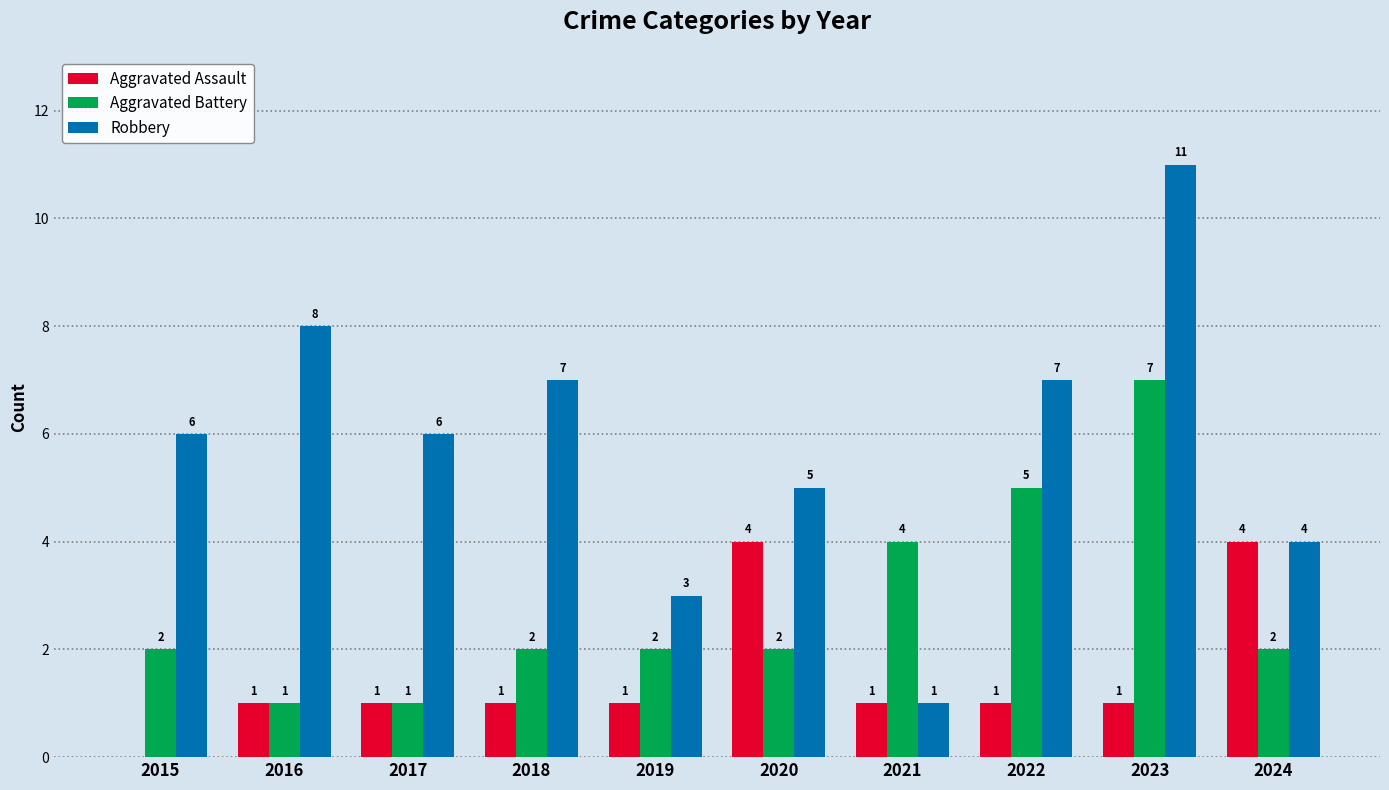

At which category does the chart reach its peak across all series?

2023